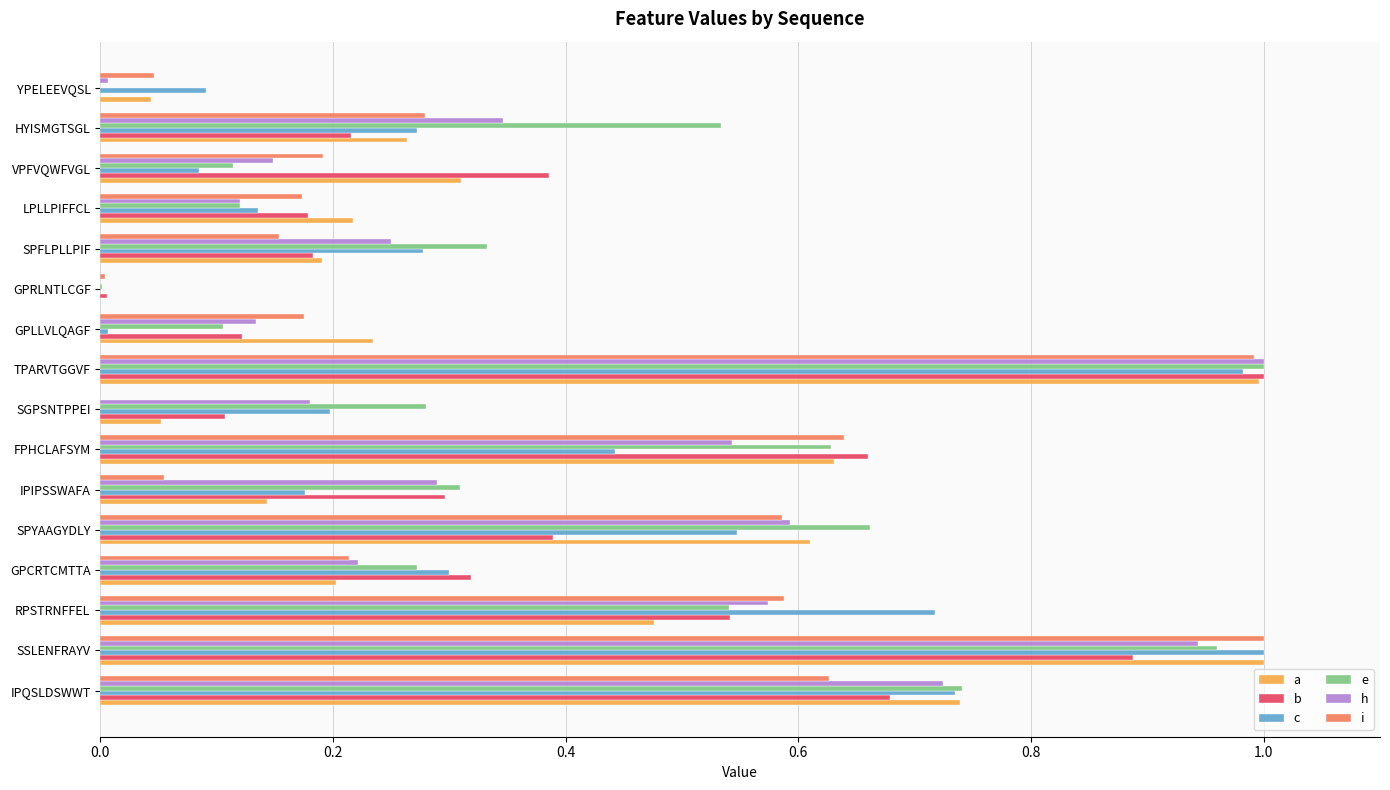

Is it true that i equals 0.3 at GPLLVLQAGF?

False